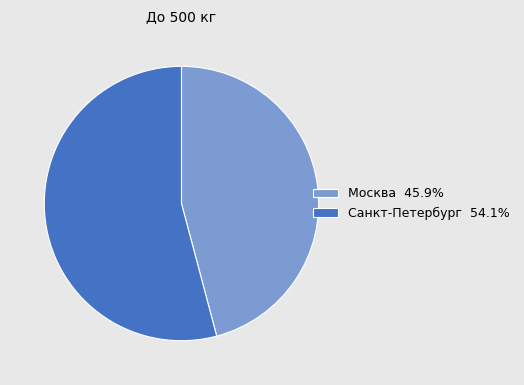

Count the number of slices in the pie.

2